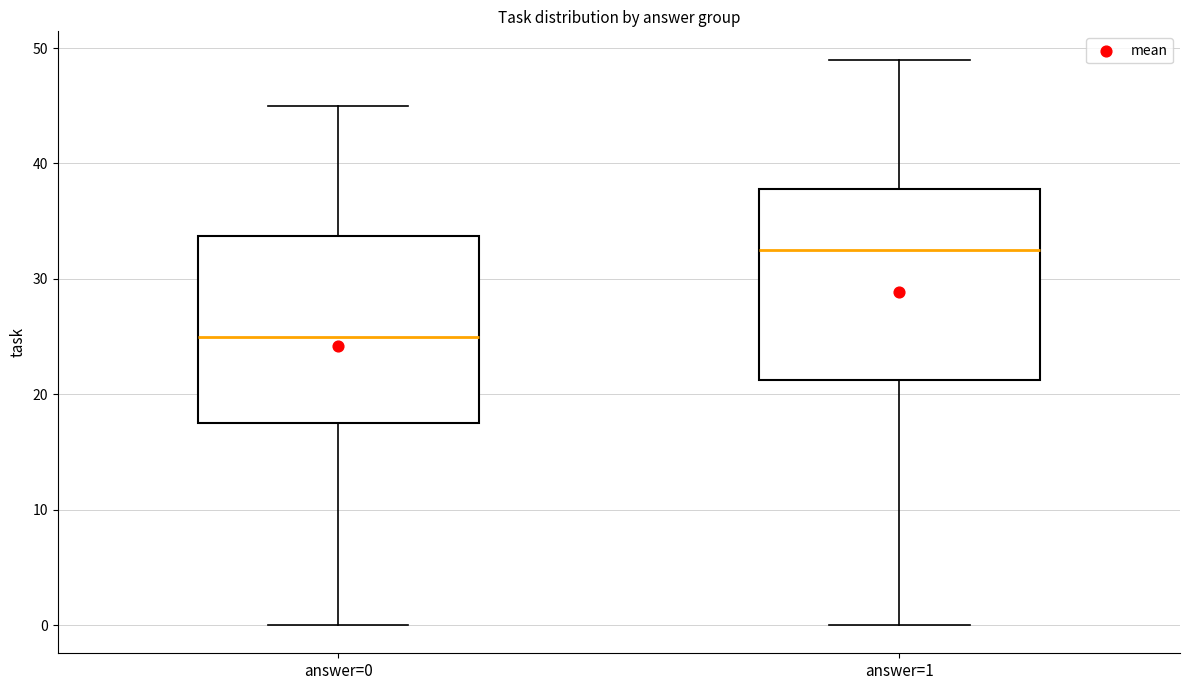

Reading left to right, transcribe this box plot: for each box, give where its median line is, the range the box spans, and where its two whiskers end, as read against the y-axis. The values are not printed on the chart, so give them approximately, as read against the axis.

answer=0: median 25, box 18 to 34, whiskers 0 to 45
answer=1: median 33, box 21 to 38, whiskers 0 to 49